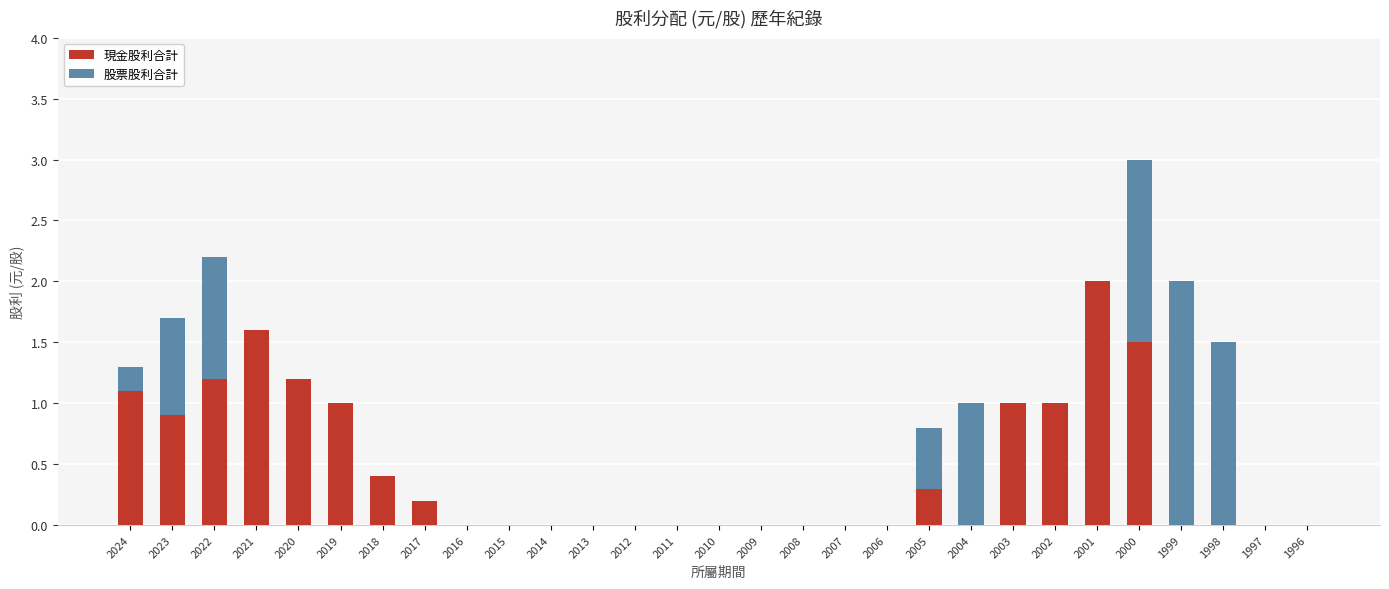

True or false: 現金股利合計 has a value of 0.4 at 2018.

True